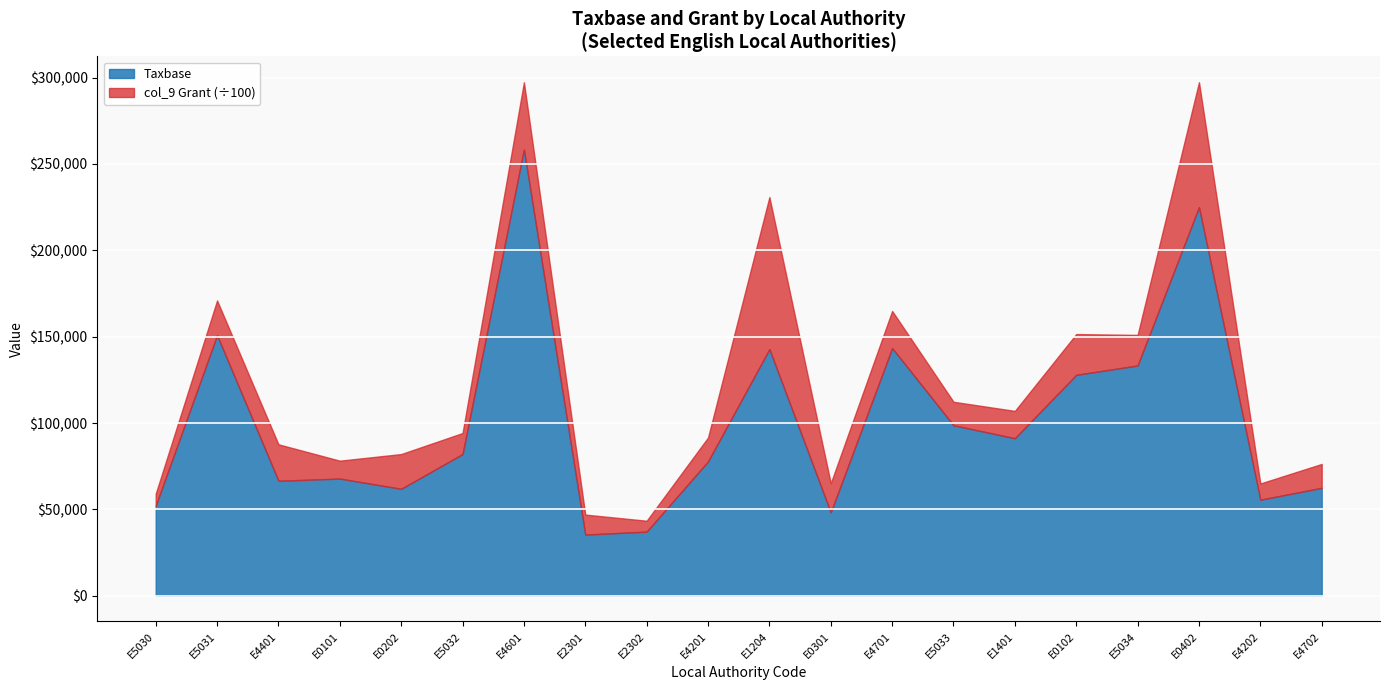

What is the maximum value for Taxbase?

258362.0